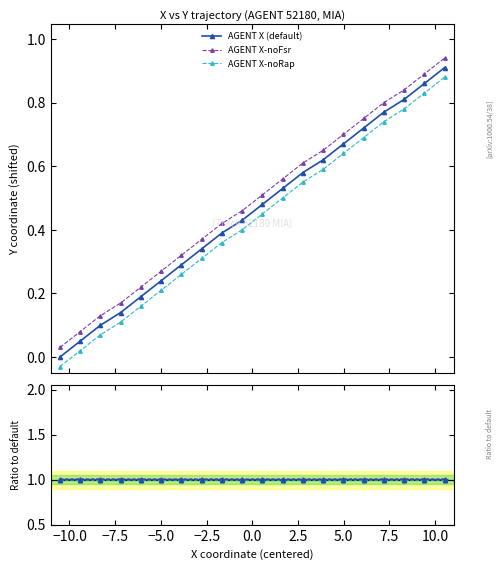

What is the maximum value shown in the chart?

1.0